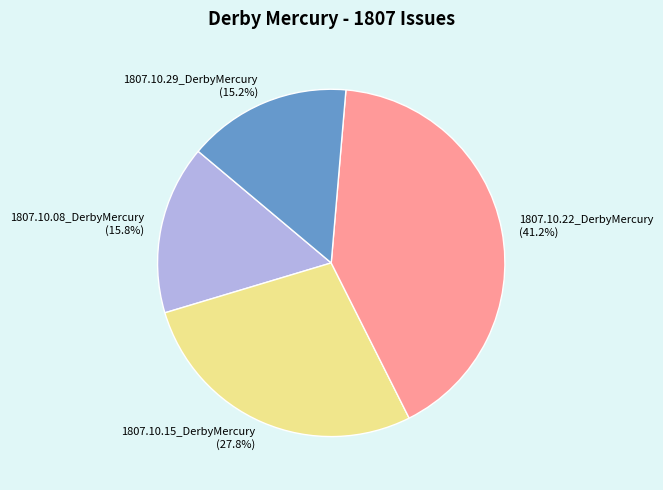

To the nearest percent, what percentage of the pie is 1807.10.15_DerbyMercury?

28%